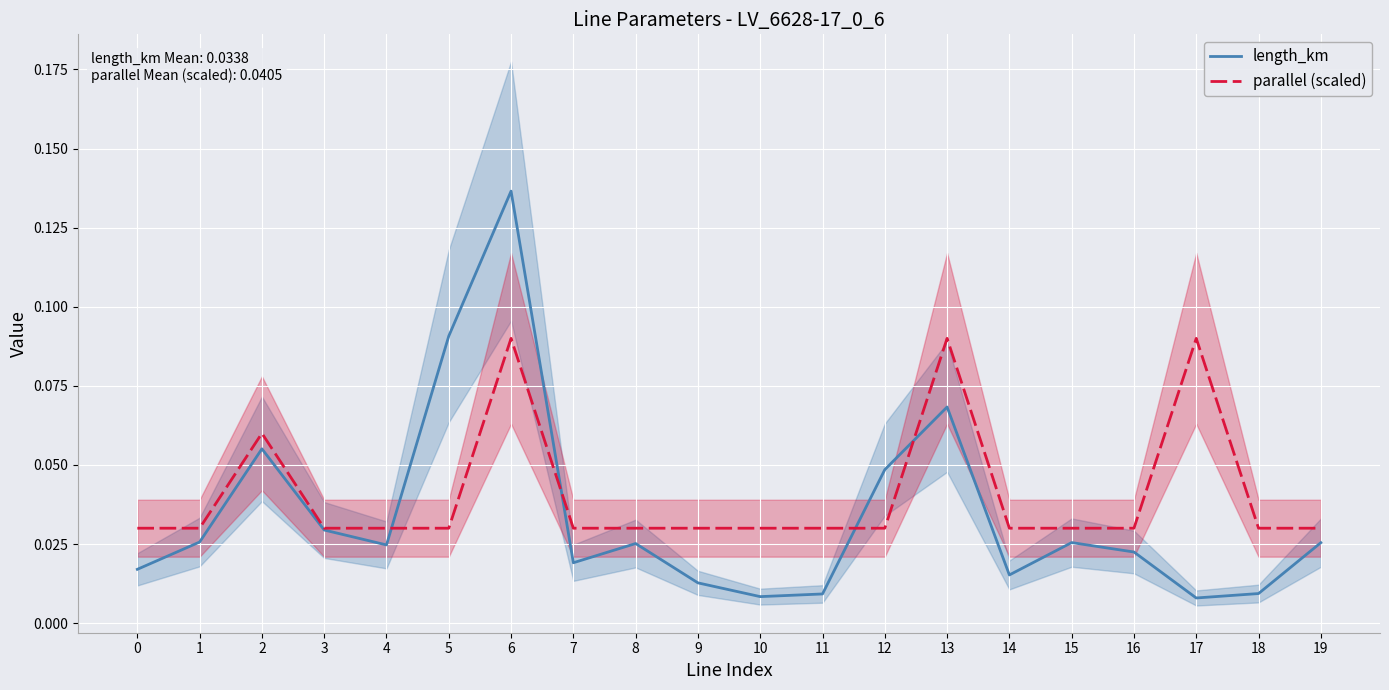

Where is the first local minimum for length_km?

4